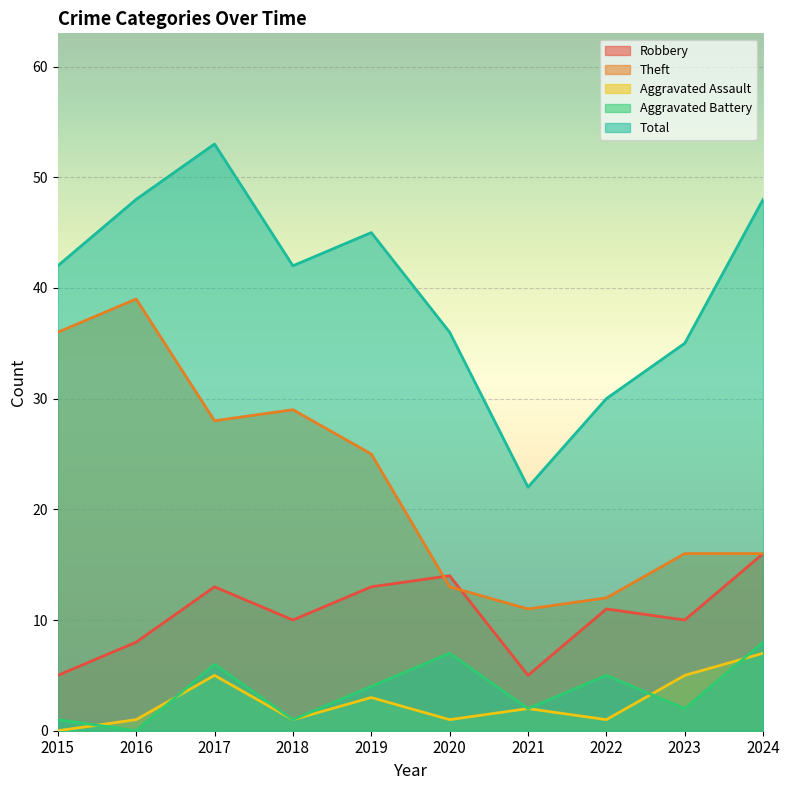

What is the difference between the highest and lowest values at 2022?

29